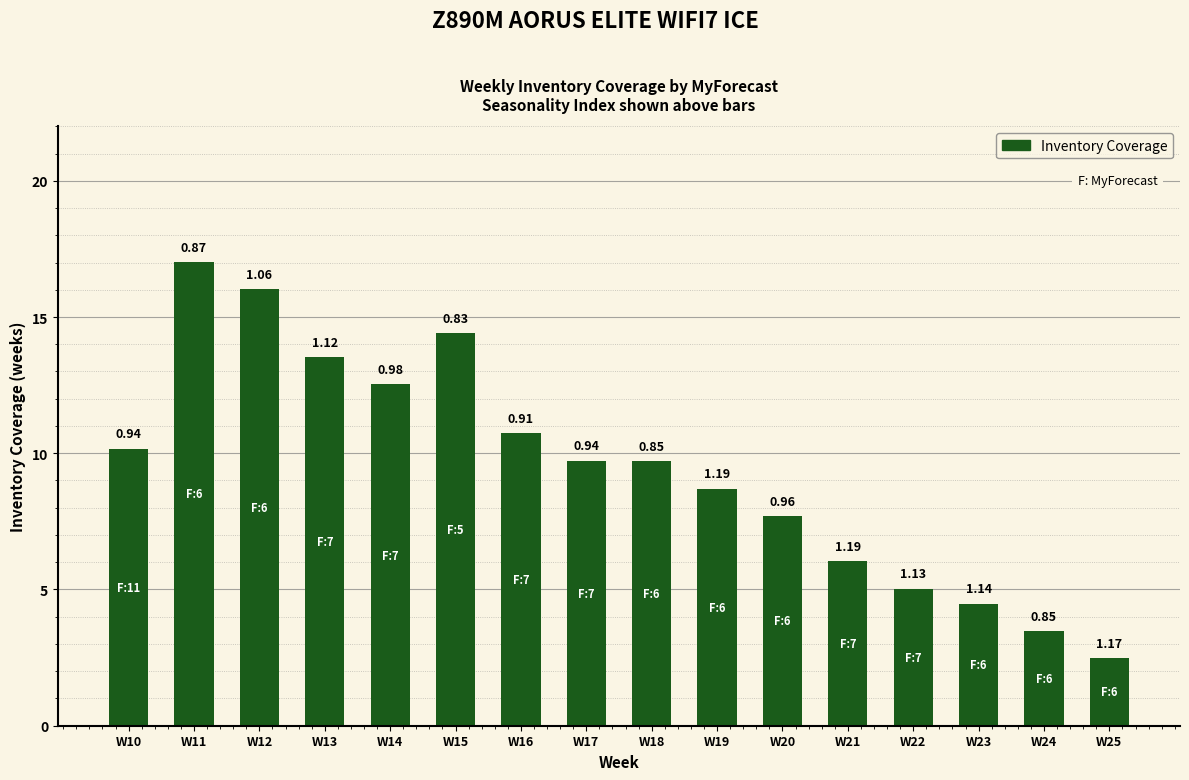

List the labels in order of value, largest first.

W11, W12, W15, W13, W14, W16, W10, W17, W18, W19, W20, W21, W22, W23, W24, W25